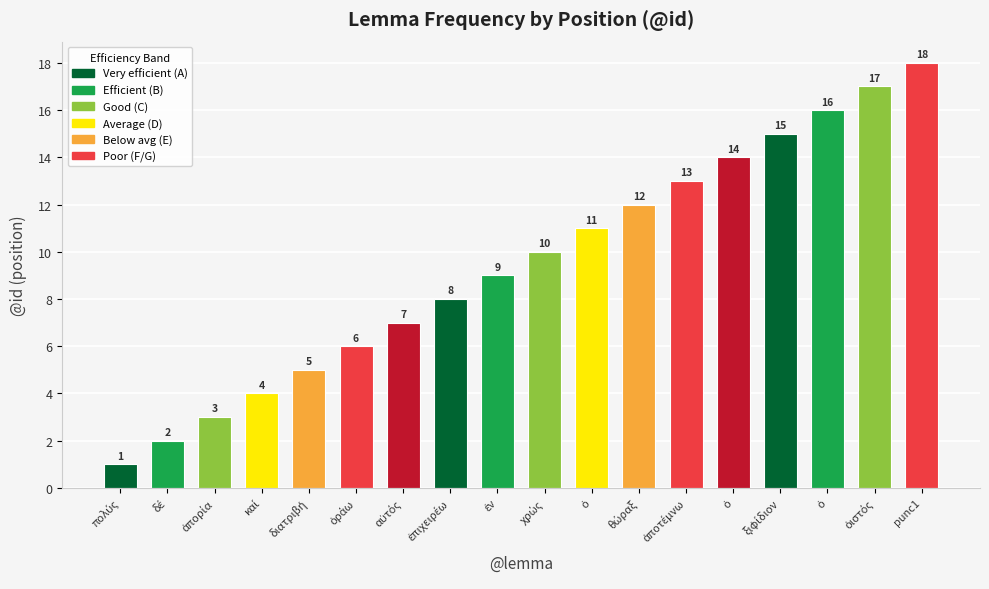

Rank the categories by value from highest to lowest.

punc1, ὀιστός, ὁ, ξιφίδιον, ὁ, ἀποτέμνω, θώραξ, ὁ, χρώς, ἐν, ἐπιχειρέω, αὐτός, ὁράω, διατριβή, καί, ἀπορία, δέ, πολύς